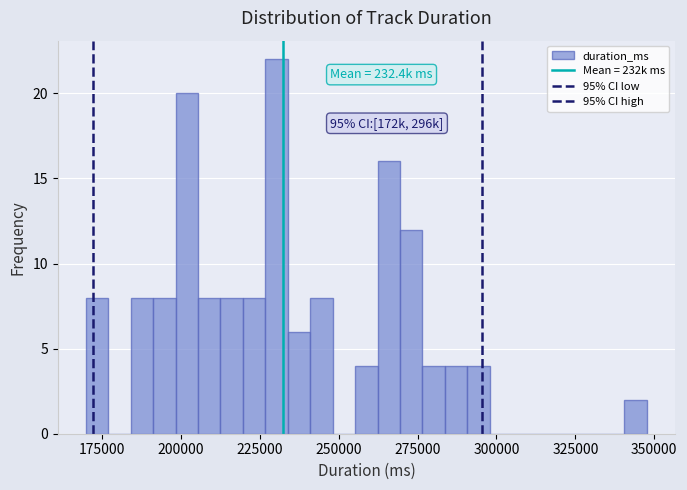

Around what value on the x-axis is the tallest bar? Give the approximate position of its centre, as read against the axis.

230000